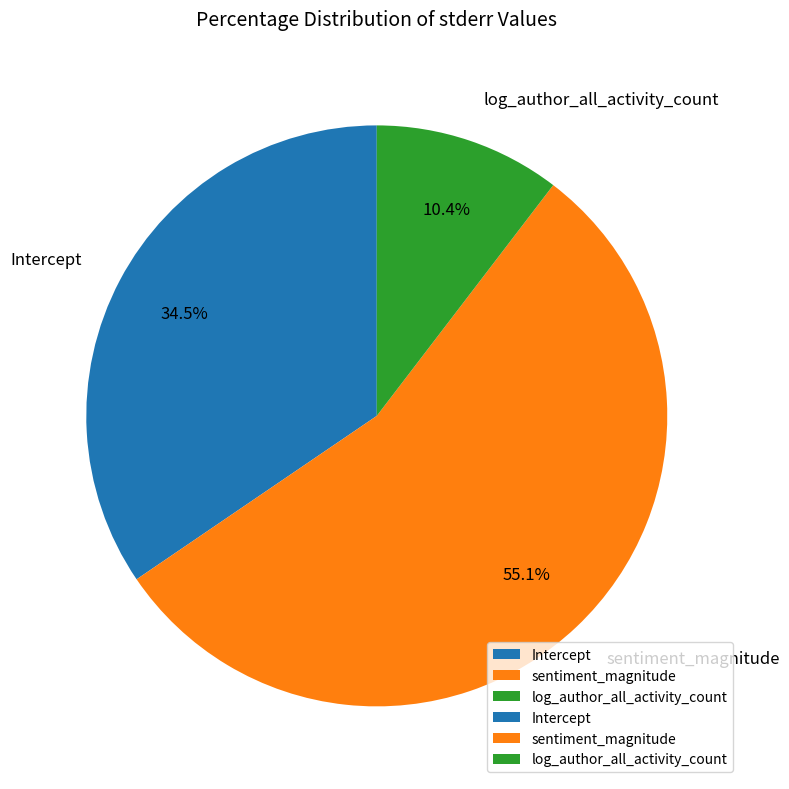

How much of the chart is everything except log_author_all_activity_count?

89.6%